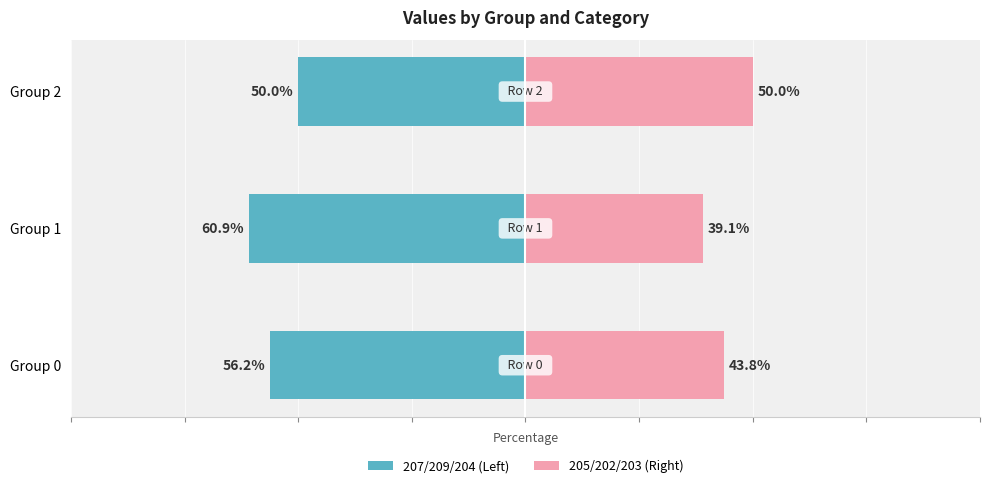

How many groups of bars are there?

3